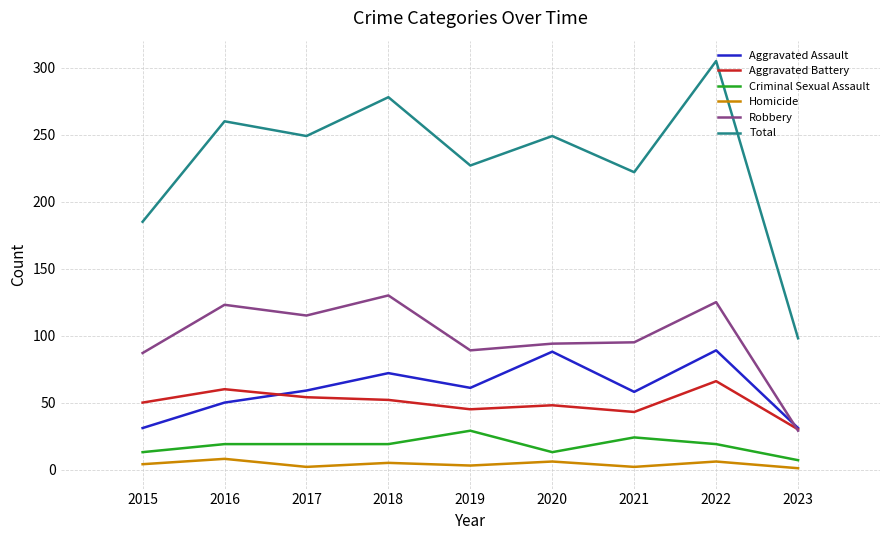

True or false: Homicide has more than 1 points higher than both neighbors.

True